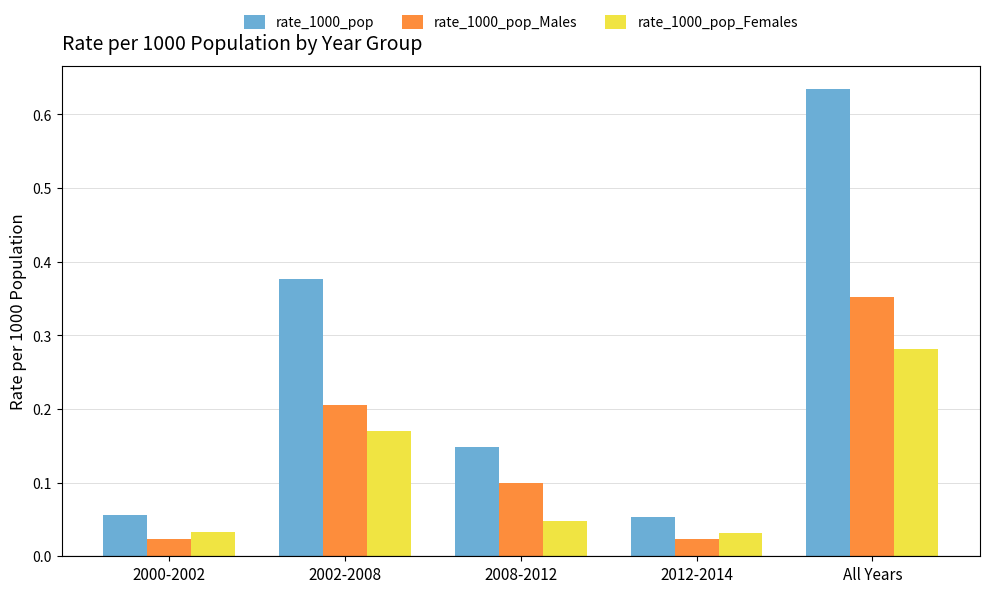

The value of rate_1000_pop at 2000-2002 is 0.1. True or false?

True